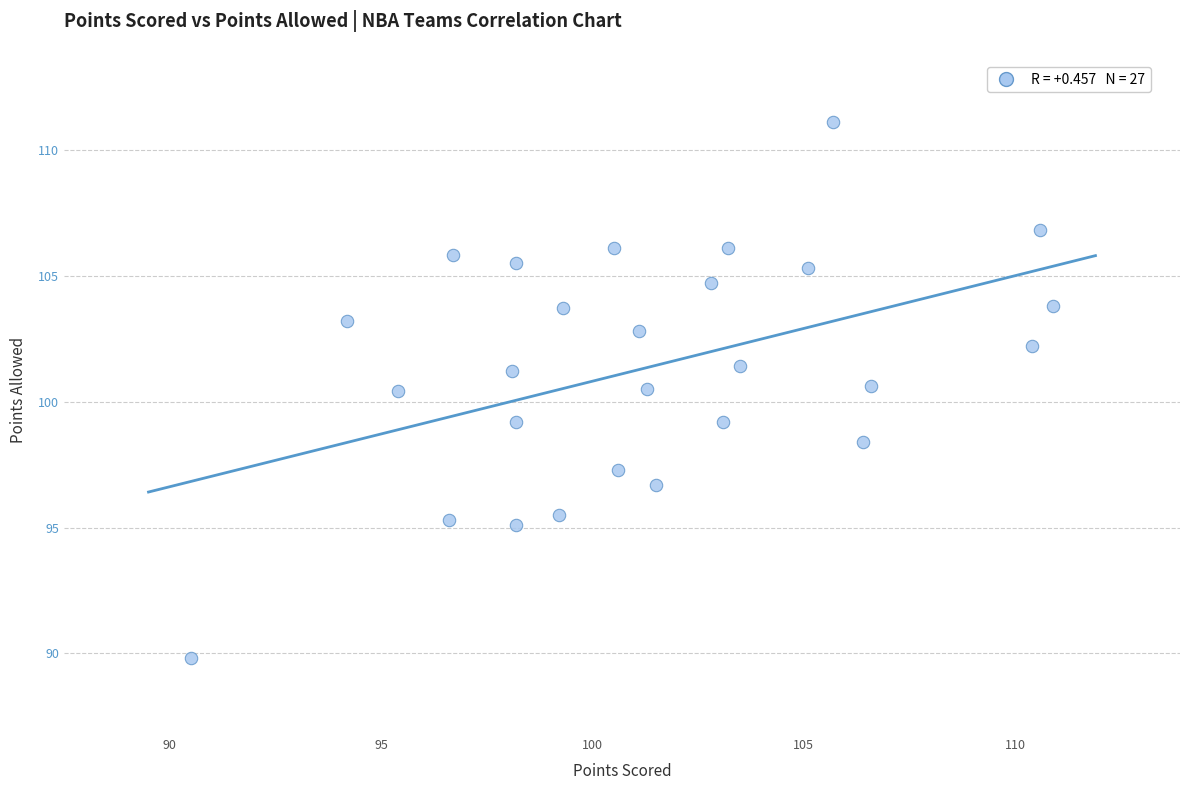

What is the range of Y values (max minus min)?

21.3